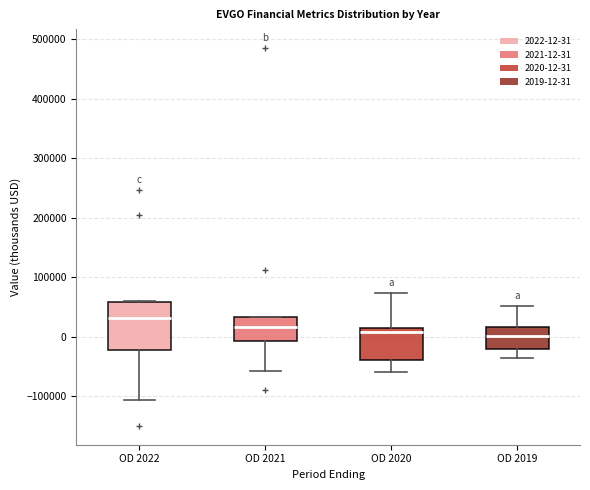

Where is the lower edge of the box for OD 2021 on the y-axis? The values are not printed on the chart, so give them approximately, as read against the axis.

-10000